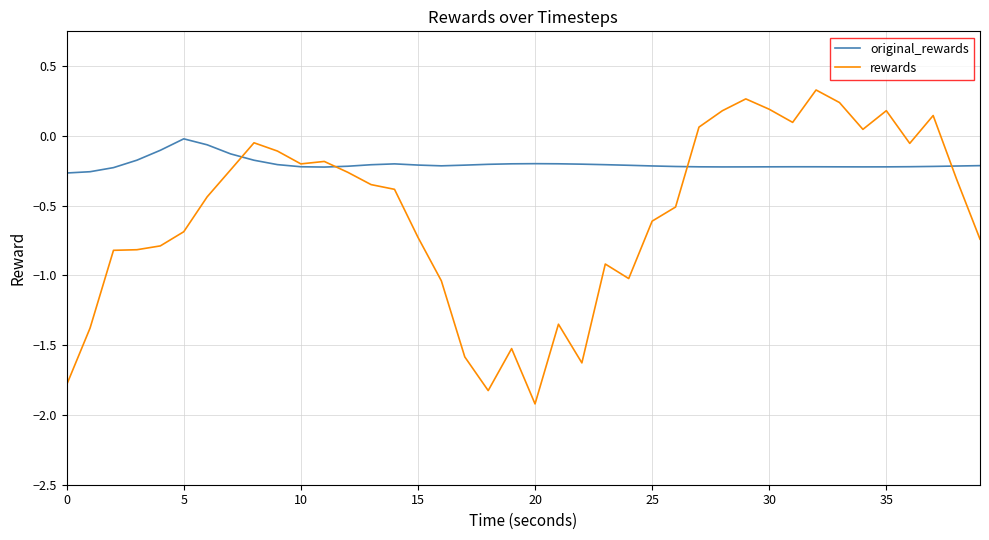

Which series has the largest total across all categories?

original_rewards